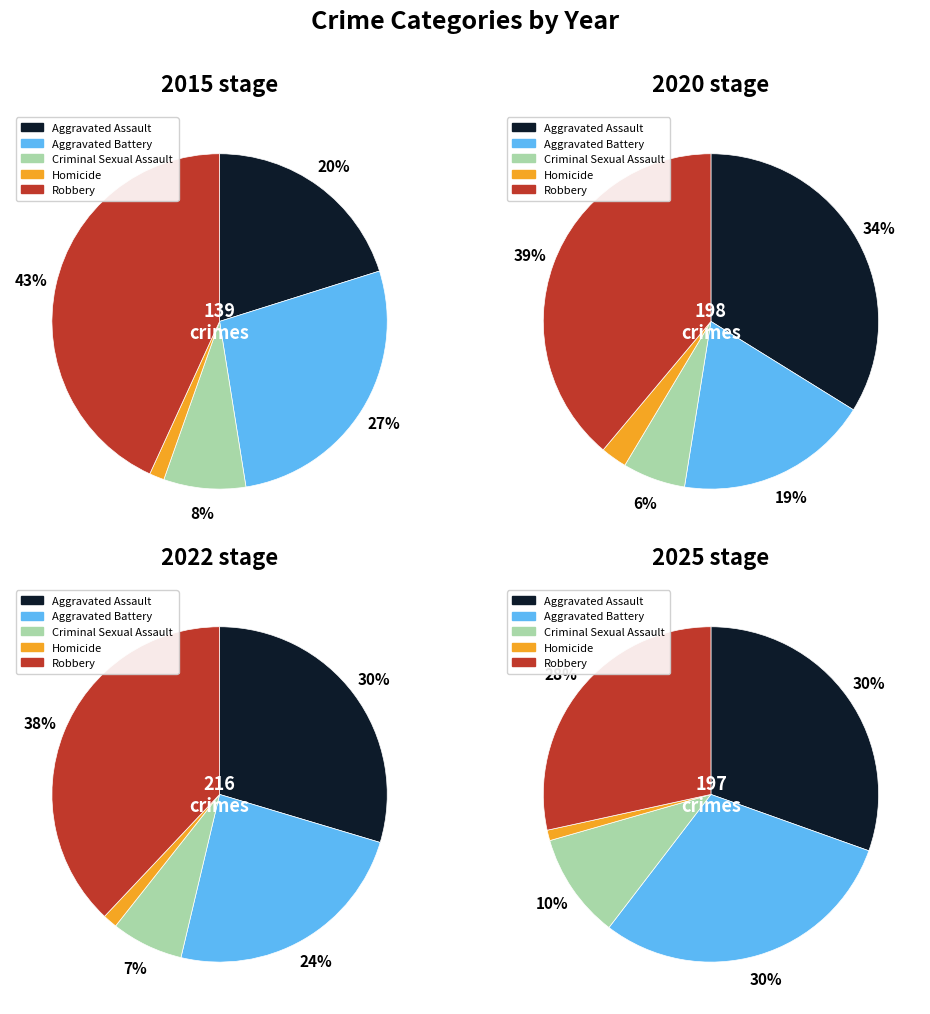

What percentage is NOT represented by 0?

95.4%